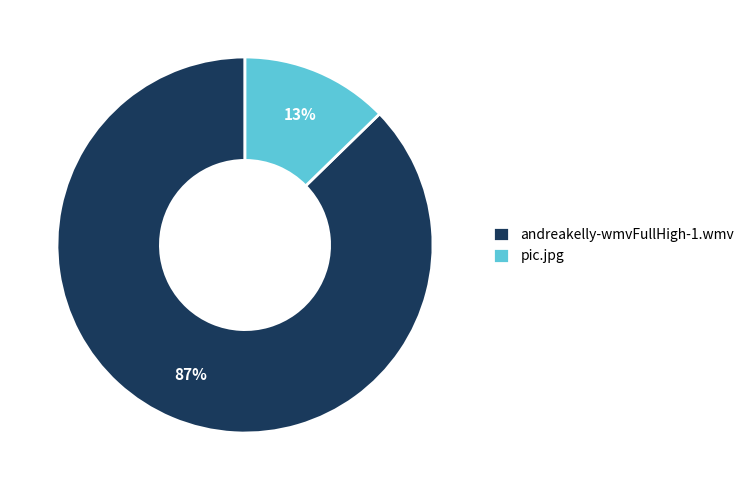

Approximately how many times larger is the value at pic.jpg compared to andreakelly-wmvFullHigh-1.wmv?

0.1